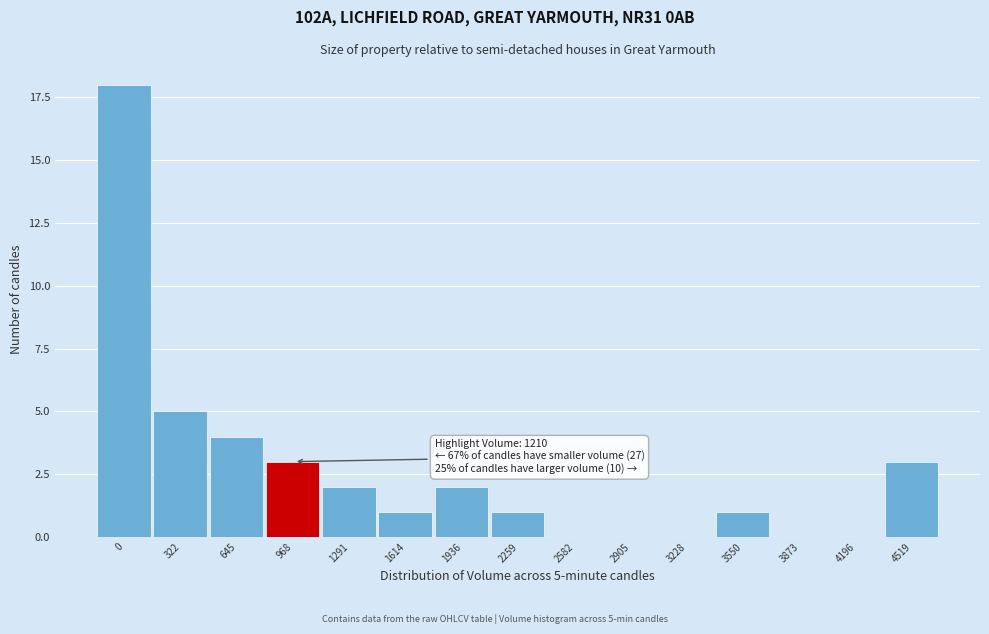

Reading left to right, what are all the values shown in this chart?

0=18	322=5	645=4	968=3	1291=2	1614=1	1936=2	2259=1	2582=0	2905=0	3228=0	3550=1	3873=0	4196=0	4519=3